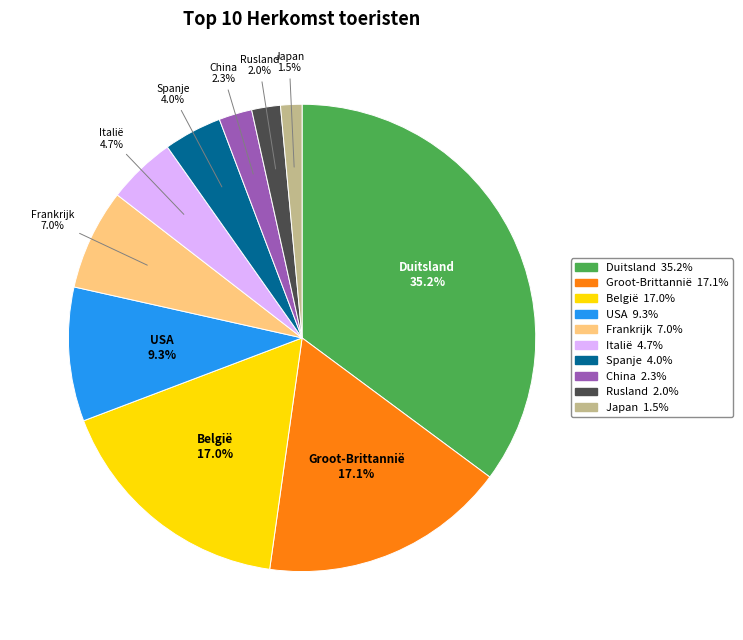

Which slice is the smallest?

Japan